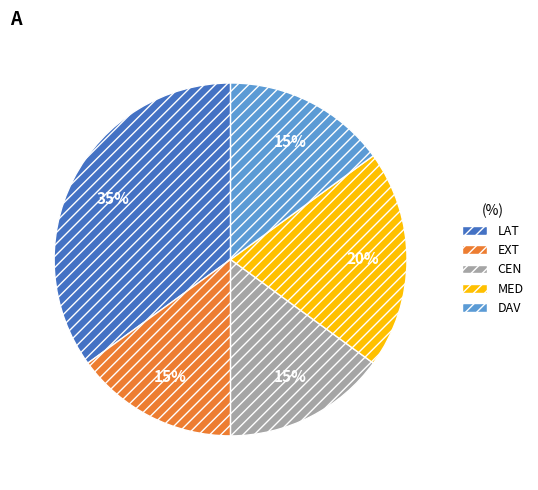

Between DAV and LAT, which is larger?

LAT